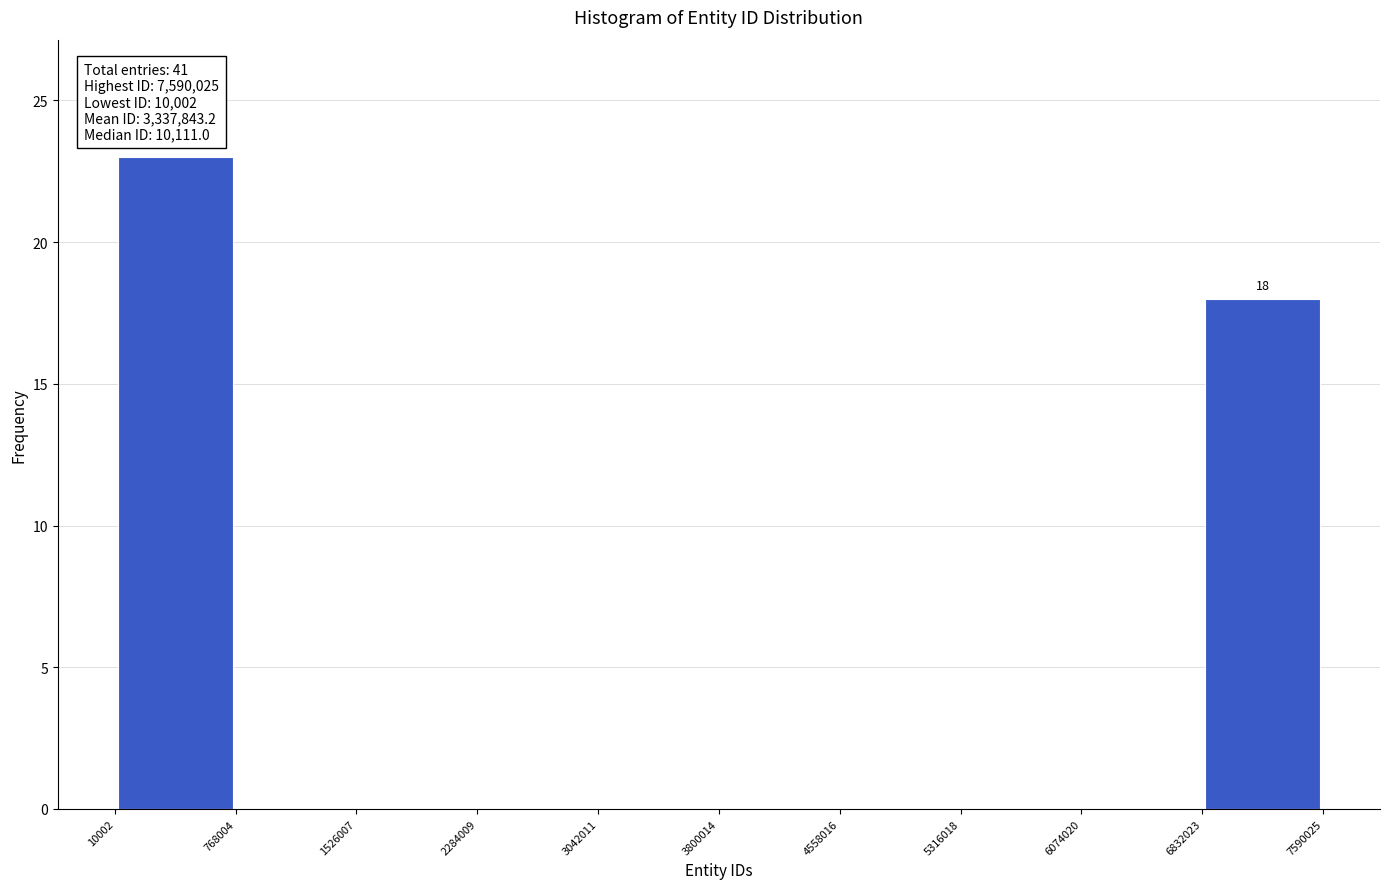

Which range on the x-axis has the tallest bar?

10002 to 768004